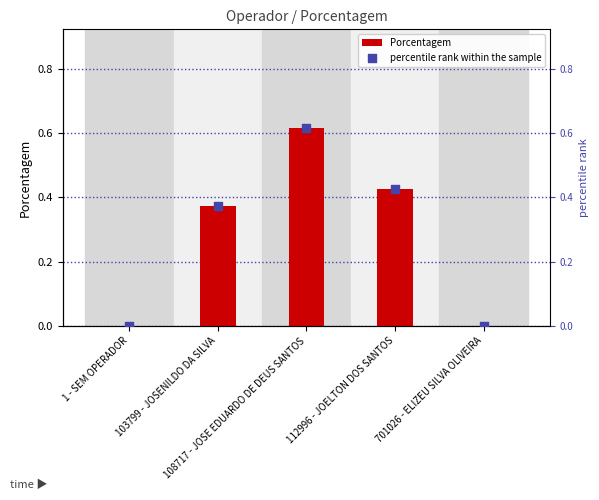

Which series has the largest total across all categories?

Porcentagem